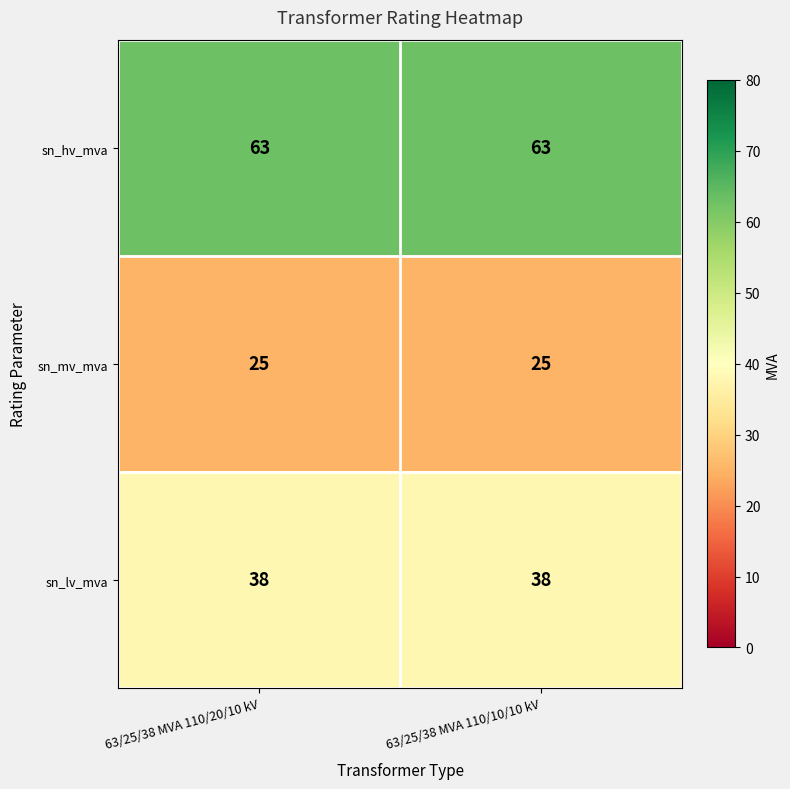

The value of sn_hv_mva at 63/25/38 MVA 110/10/10 kV is 63. True or false?

True